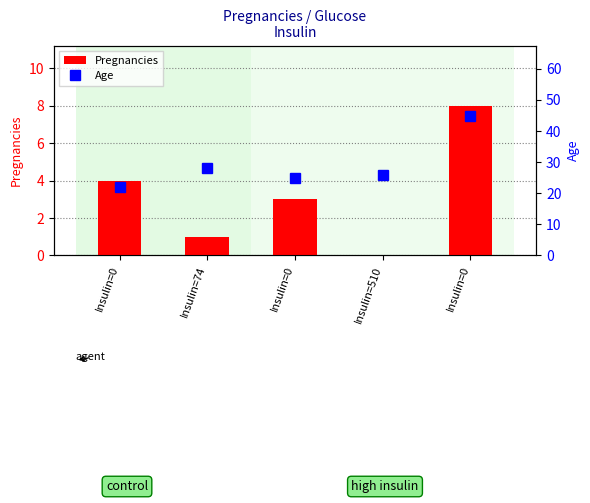

Where is Pregnancies nearest to the value 4?

Insulin=0